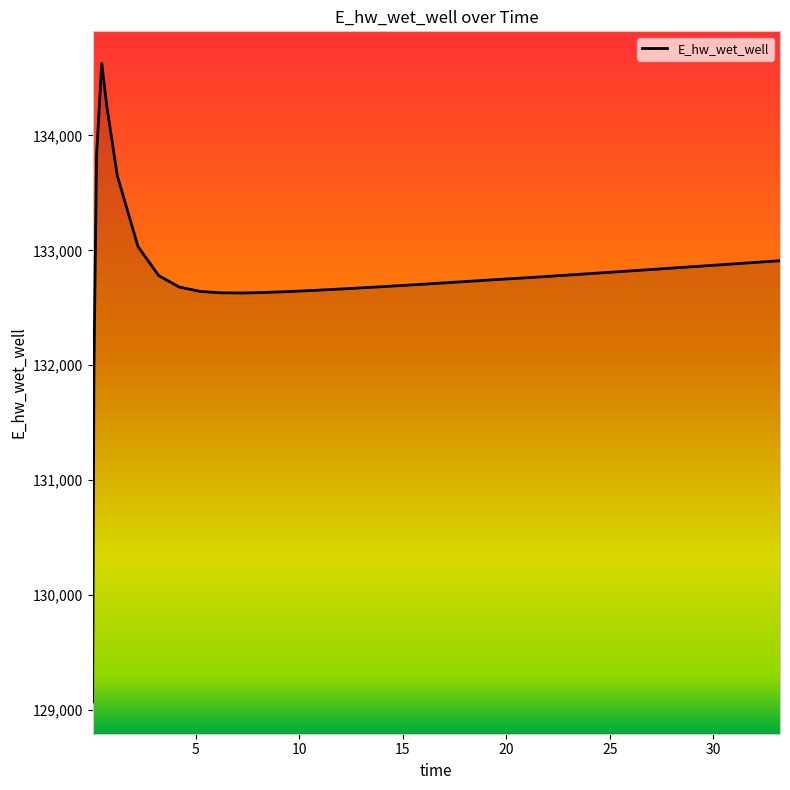

What is the smallest value displayed?

129070.3